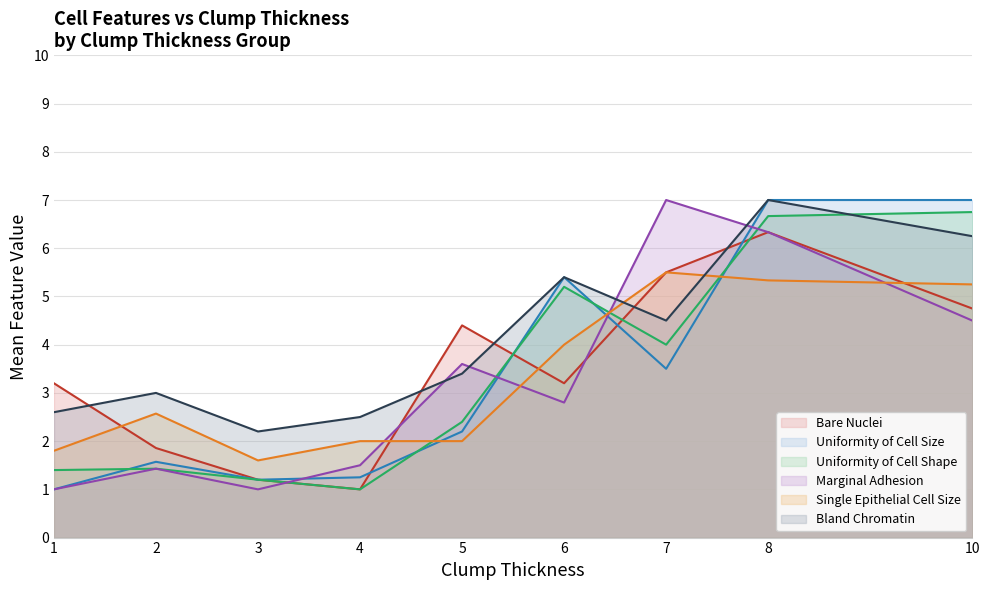

Which series has the largest total across all categories?

Bland Chromatin